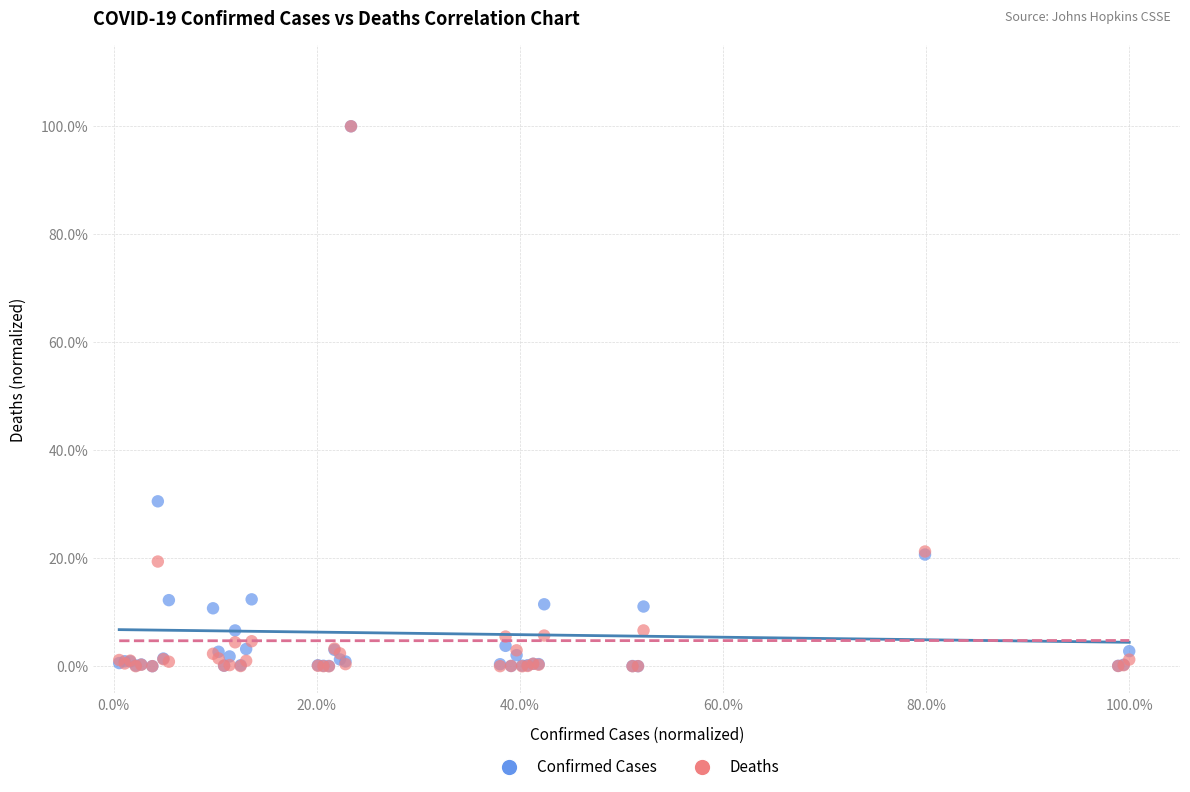

What are all the series names shown in the legend?

Confirmed Cases, Deaths